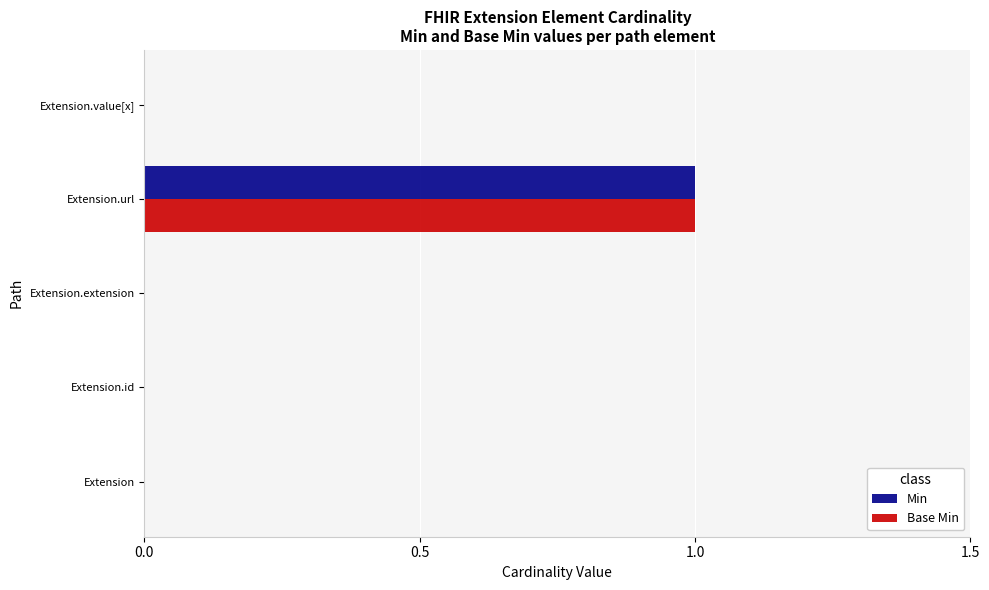

How many categories are shown in the chart?

5